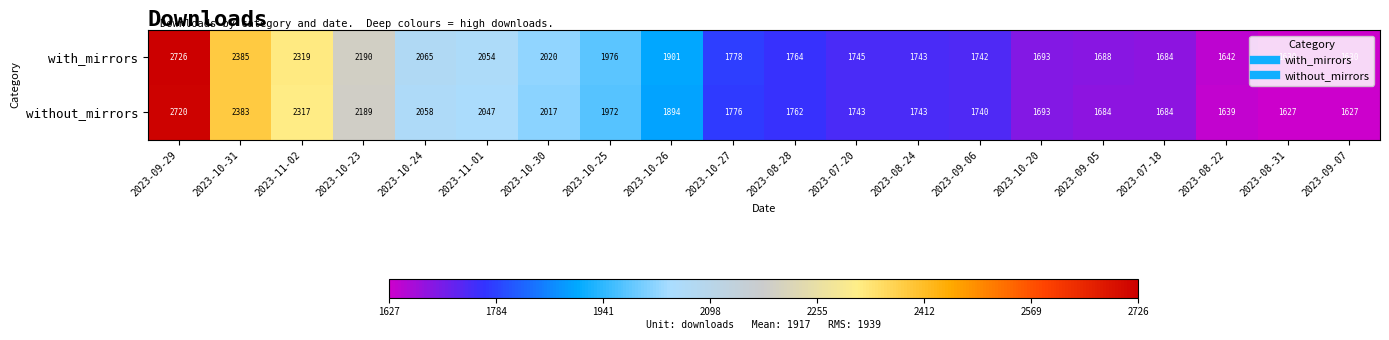

Is it true that with_mirrors equals 3104 at 2023-07-20?

False